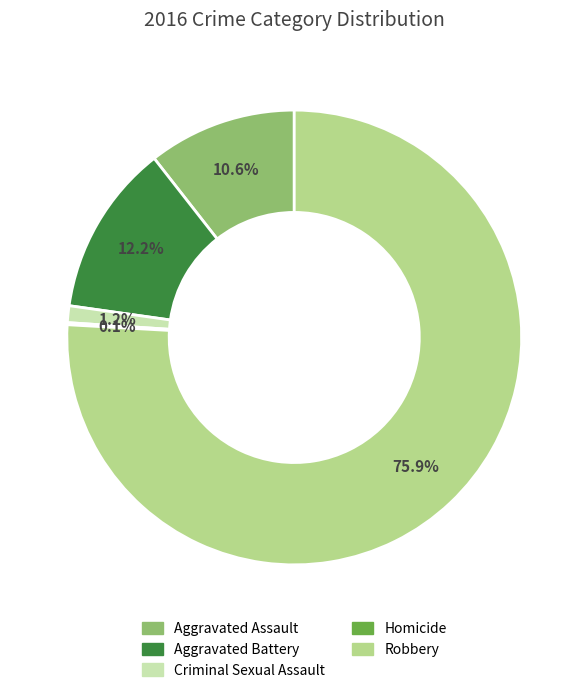

Between Robbery and Aggravated Assault, which is larger?

Robbery